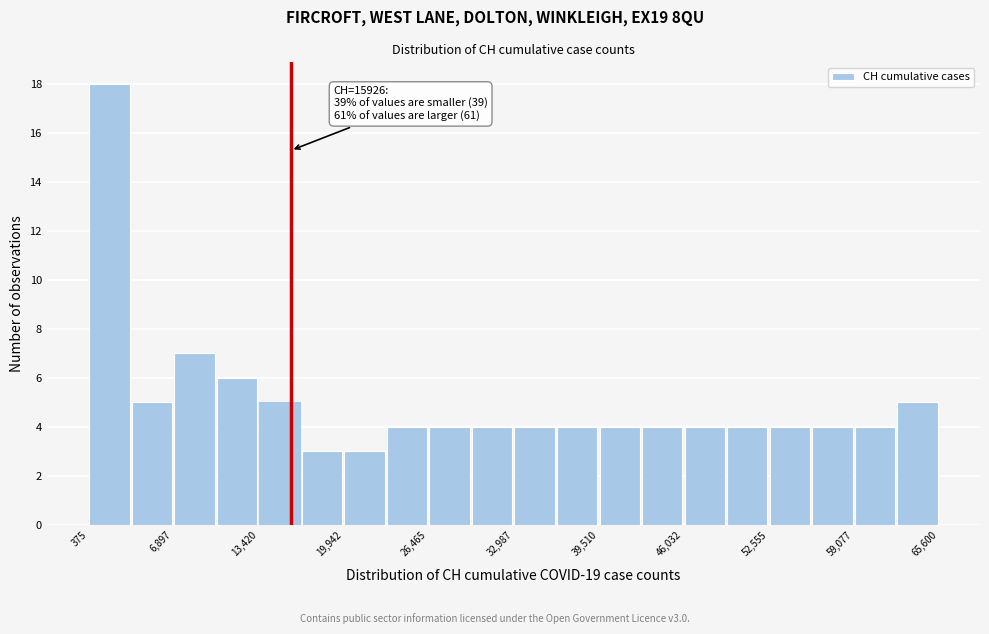

Read against the x-axis, roughly where is the centre of the tallest bar?

2000